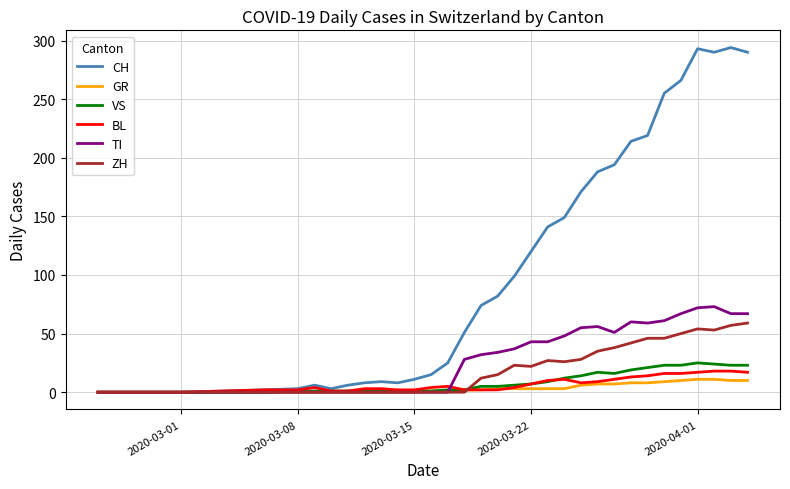

Which series has the largest range (max minus min)?

CH